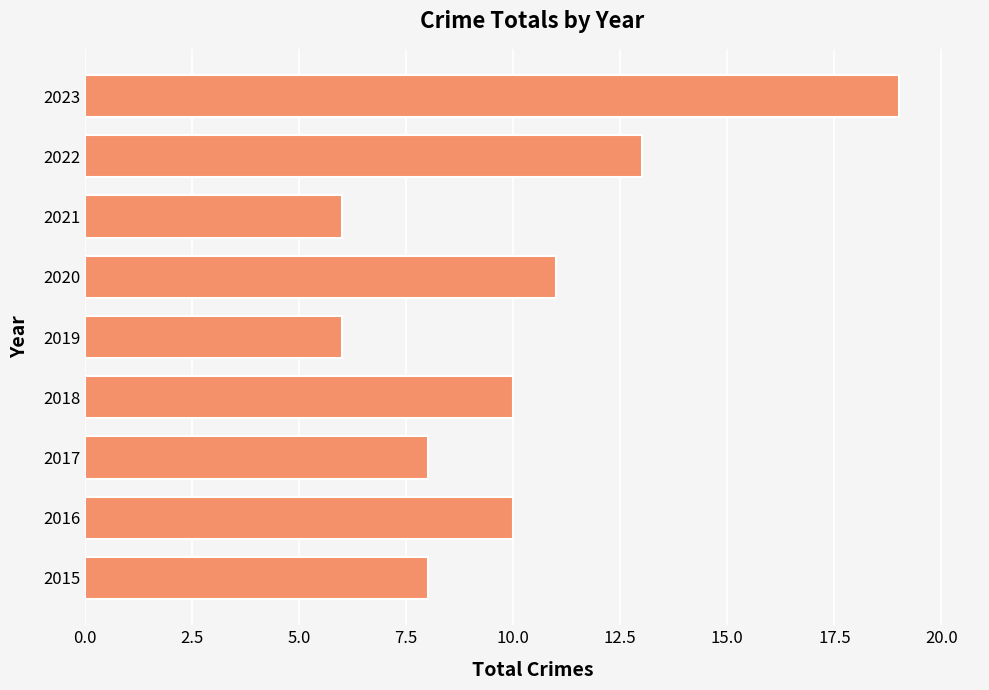

What is the difference between the second highest and second lowest values?

7